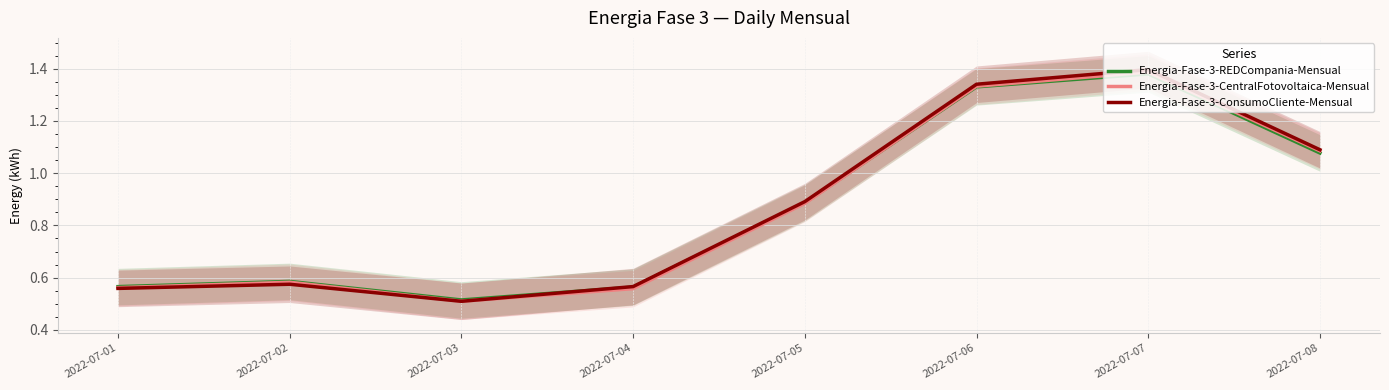

How many series are shown in this chart?

3